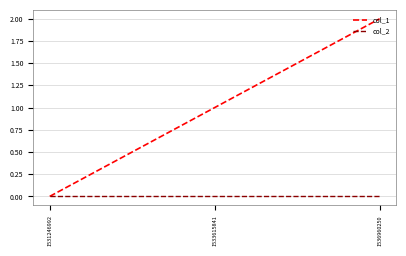

Does the chart have visible grid lines?

Yes